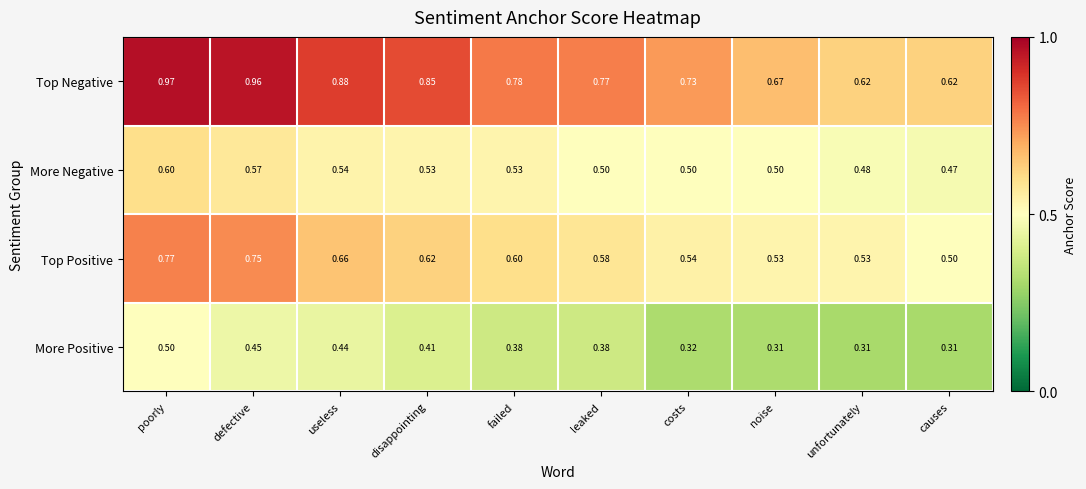

Which series has the widest spread of values?

Top Negative